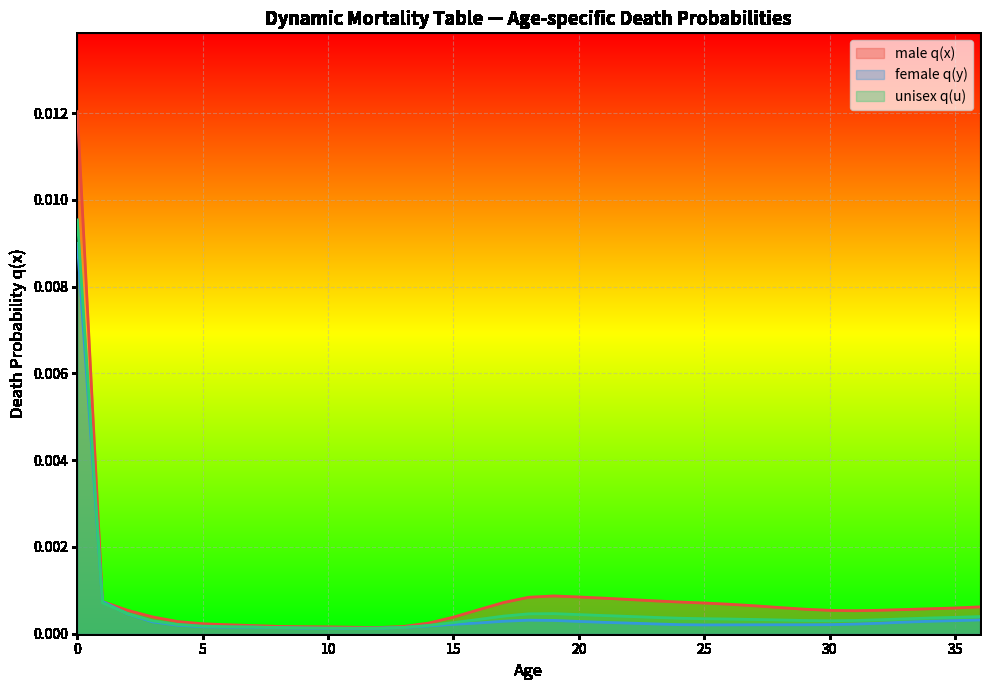

Which category has the lowest value across all series?

11